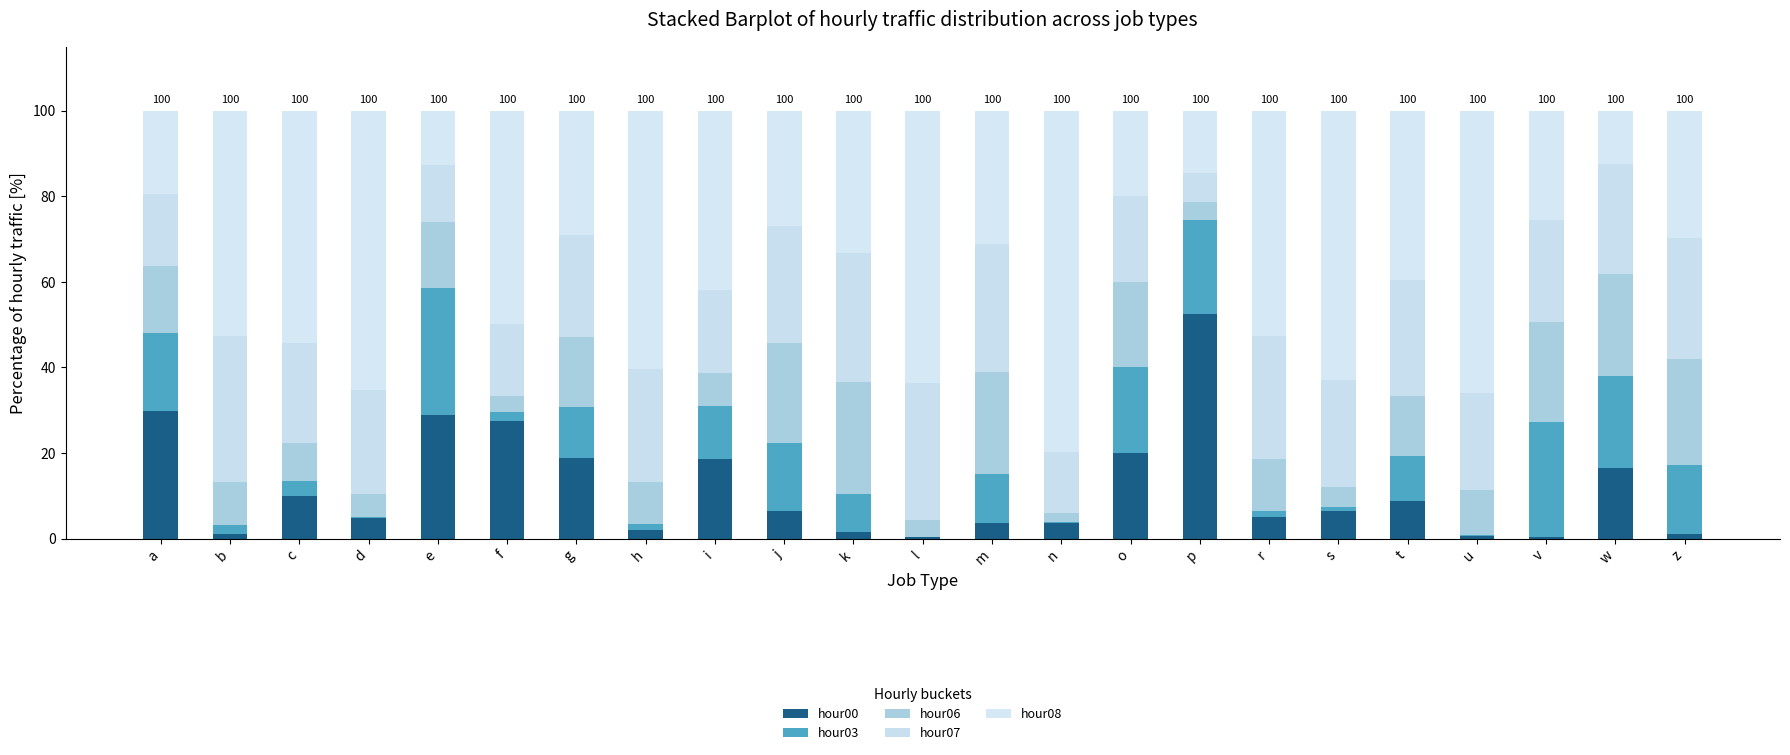

What is the sum of all hour06 values?

310.9